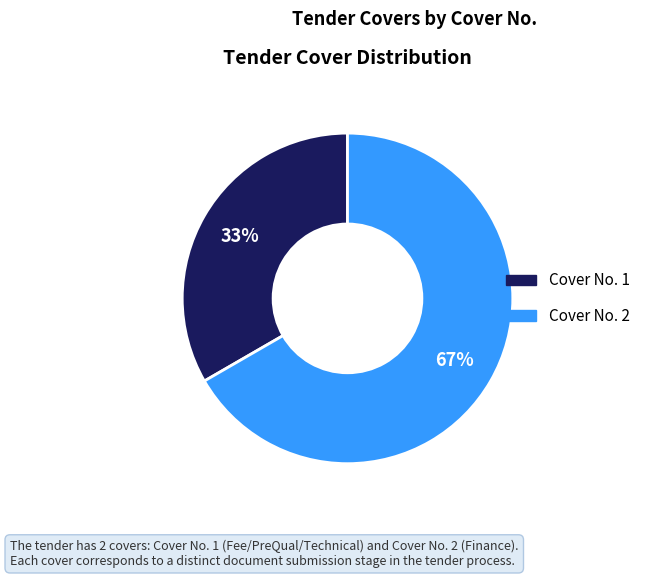

Is there a majority slice in this chart?

Yes